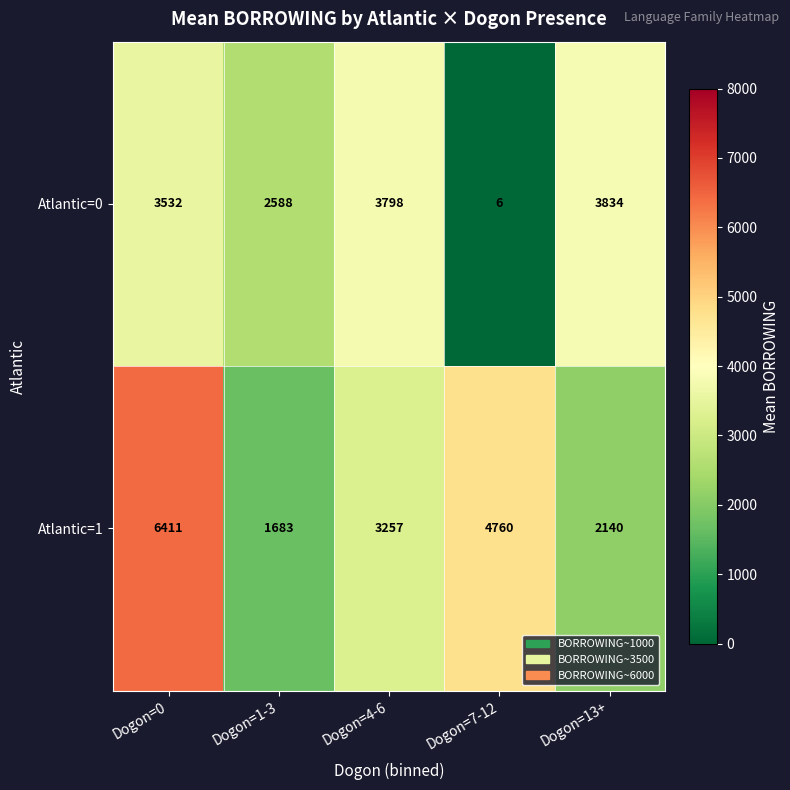

The Atlantic=1 series shows 2140 at Dogon=13+. True or false?

True